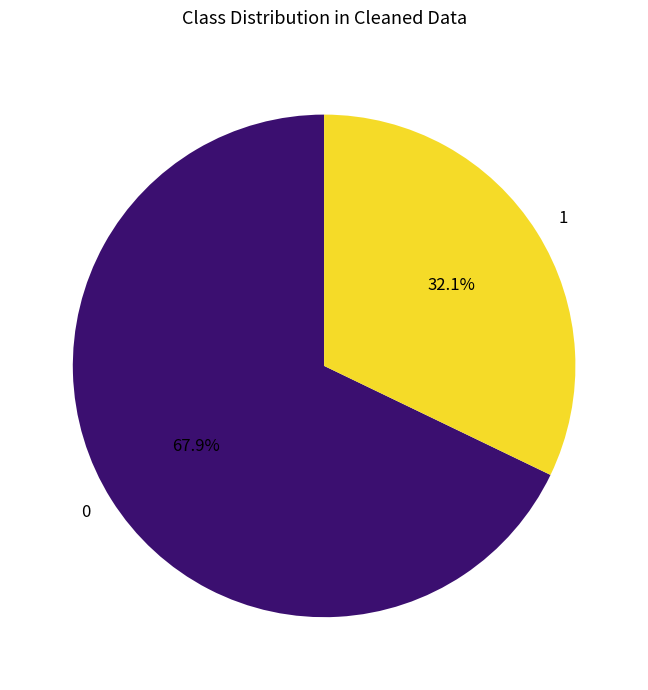

What is the ratio of the value at 0 to the value at 1?

2.1